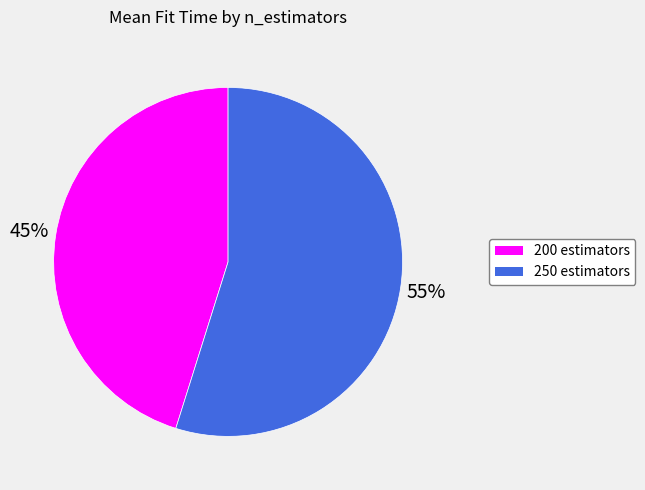

Which slice represents more than half of the pie?

250